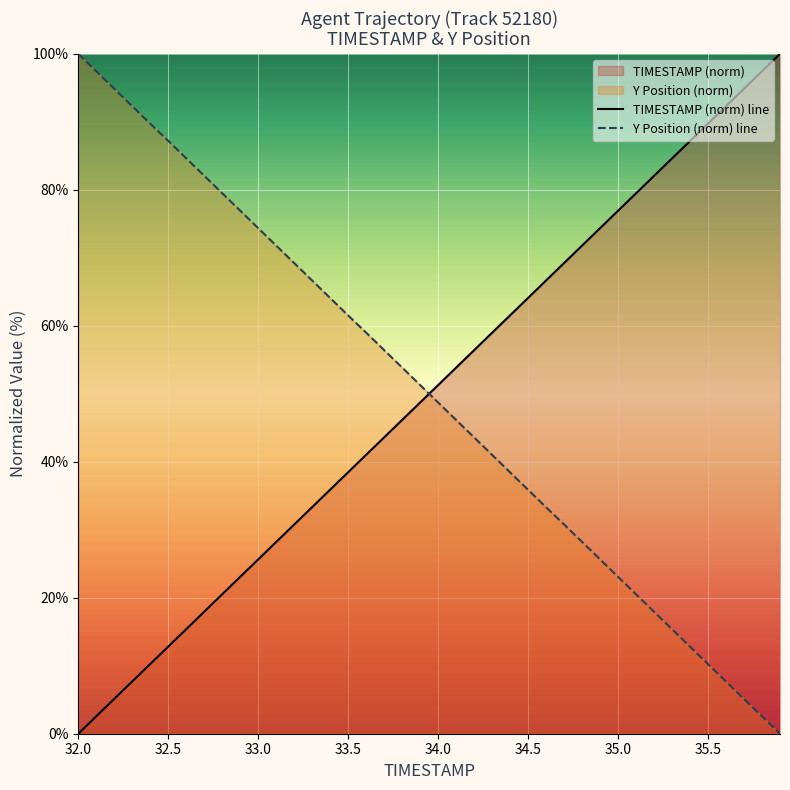

What is the approximate value of Y Position (norm) line at 34.0?

48.7